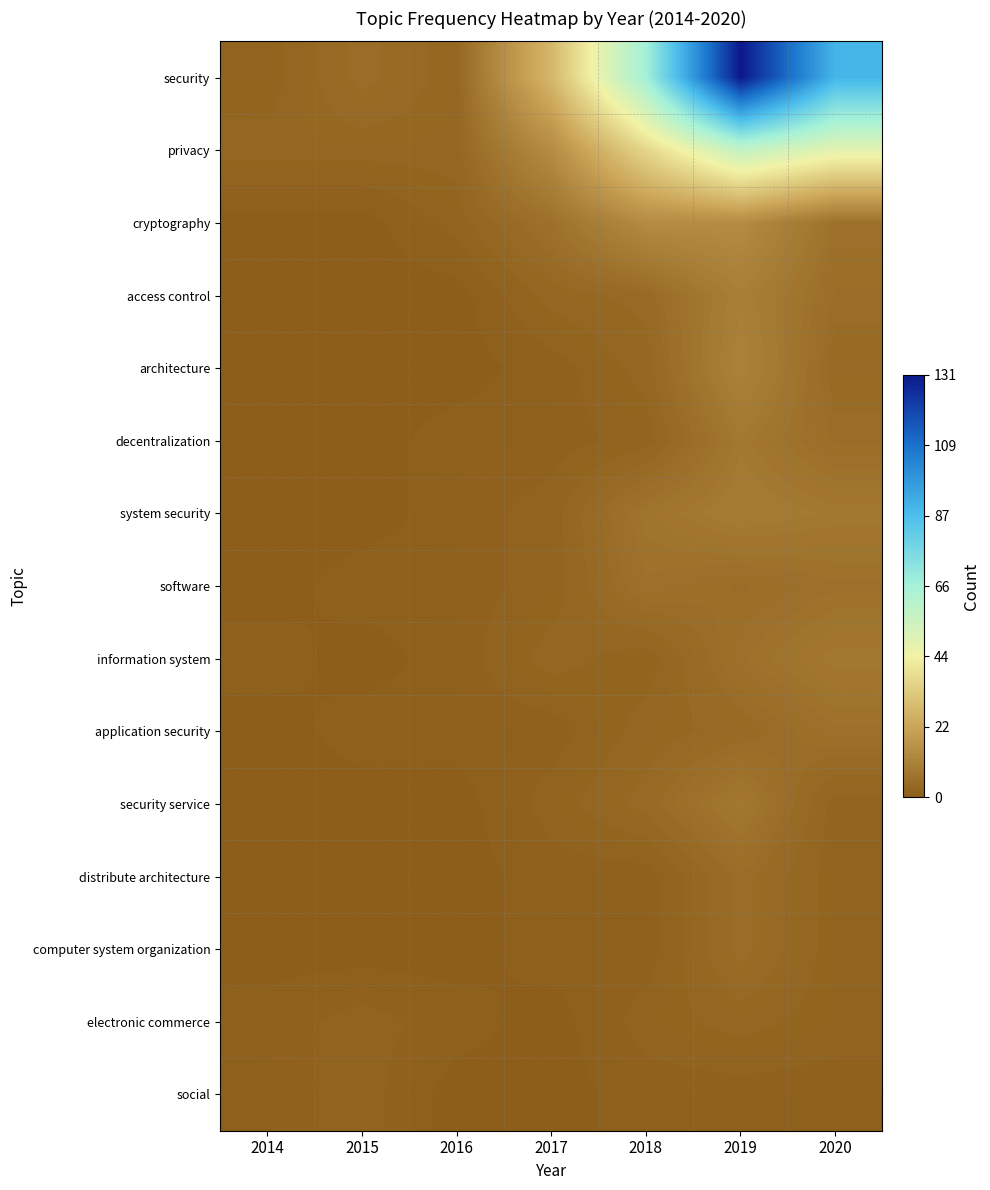

How many data points does each series have?

7